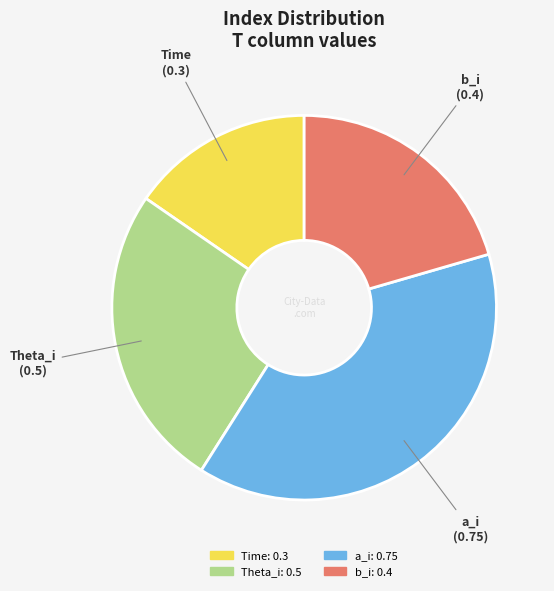

Do Time and b_i together represent more than half of the pie?

No